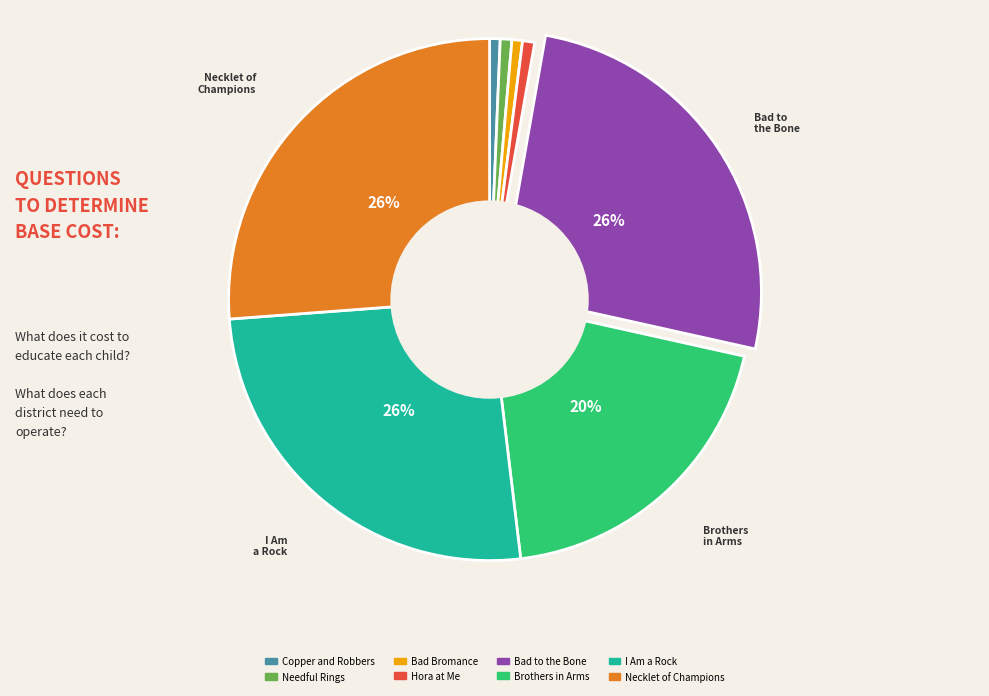

True or false: Bad Bromance accounts for 1% of the total.

True